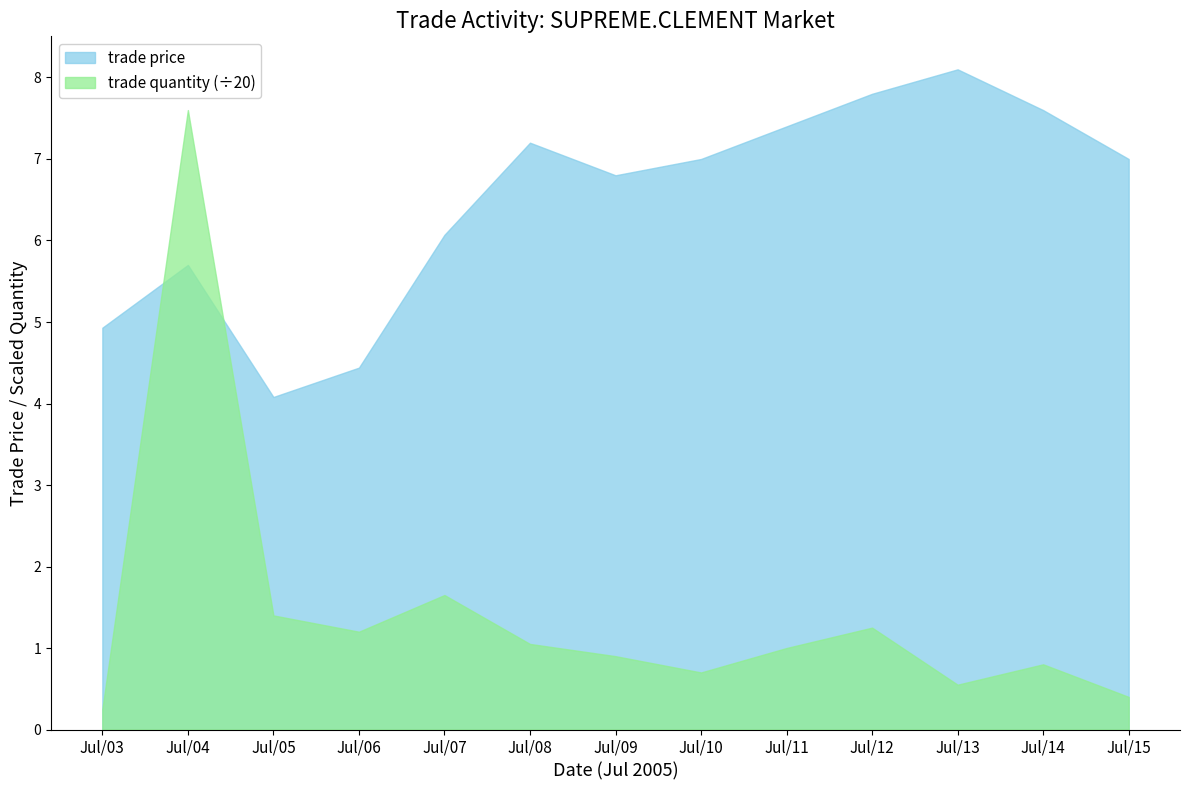

The trade quantity series shows 33.2 at Jul/06. True or false?

False